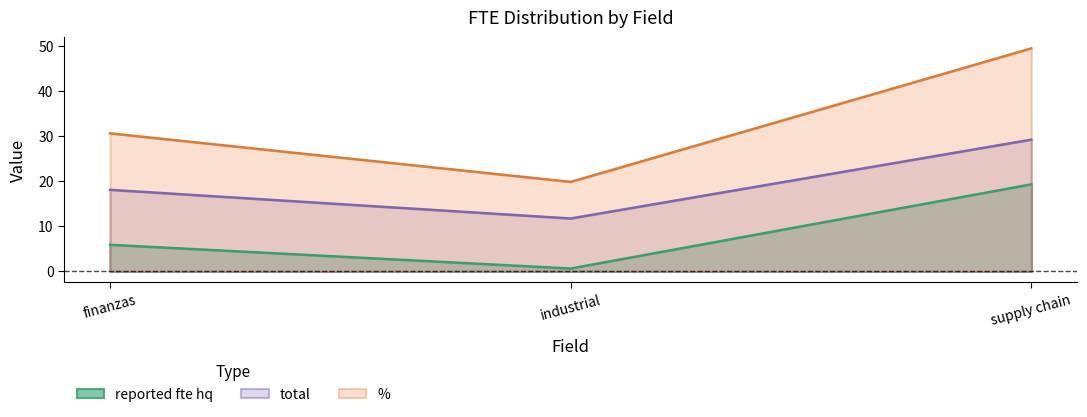

Reading left to right, transcribe all the data shown in this chart.

reported_fte_hq: 5.9	0.6	19.3
total: 18.1	11.7	29.2
percent: 30.6	19.9	49.5